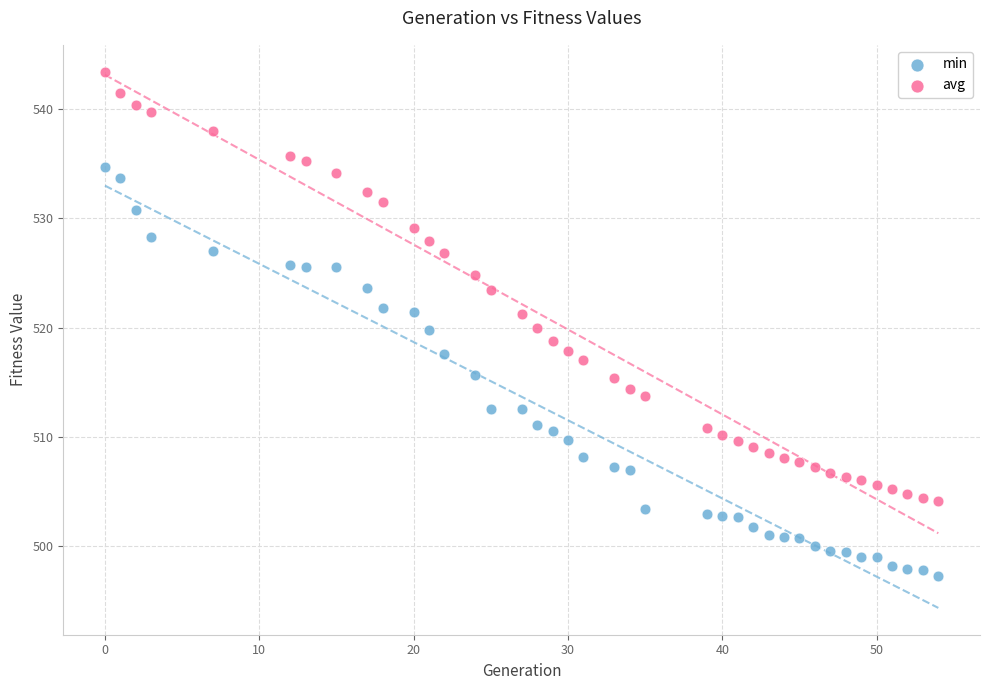

What are all the series names shown in the legend?

min, avg